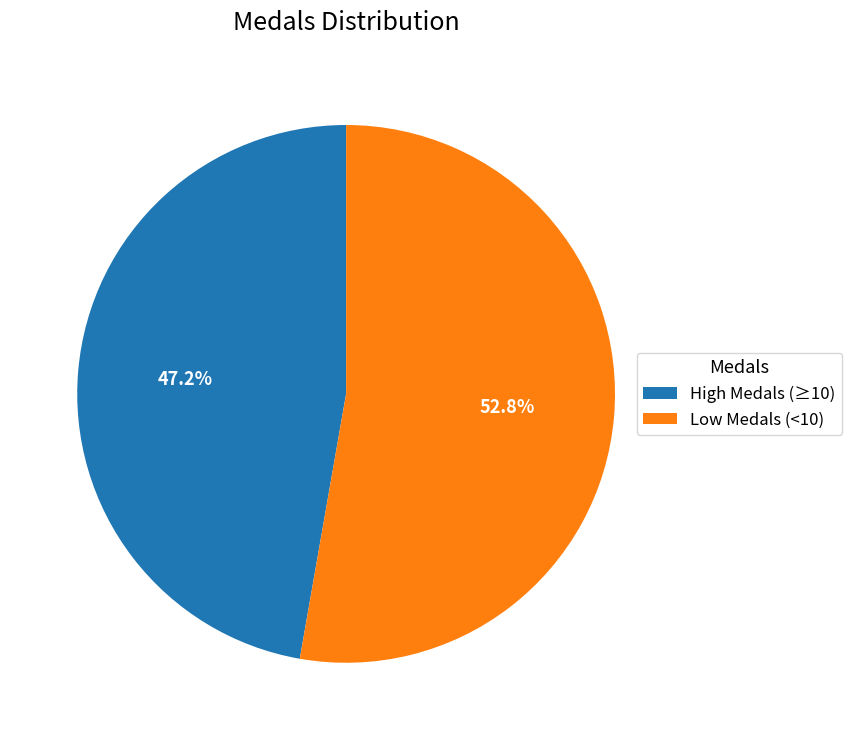

Do High Medals (≥10) and Low Medals (<10) together represent more than half of the pie?

Yes